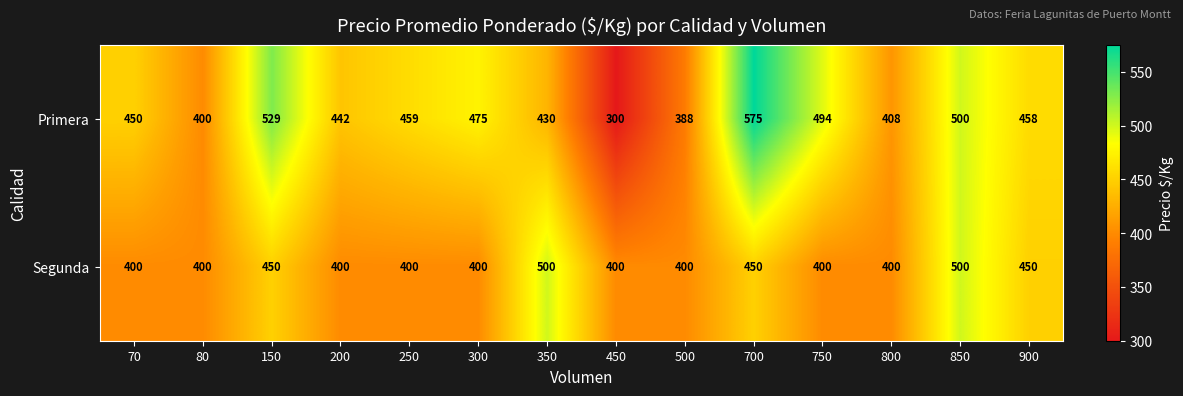

Read the Primera value at 500, to the nearest 5.

390